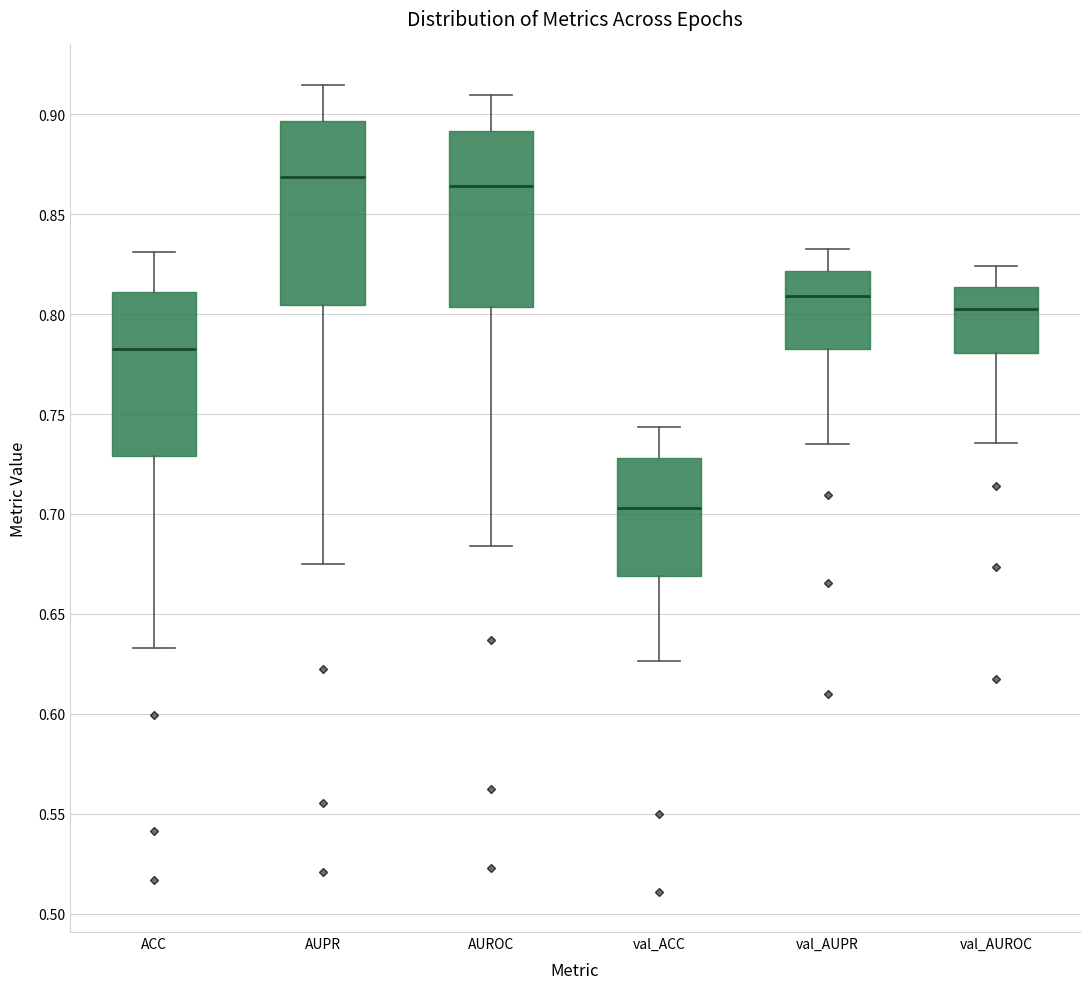

Where does the median line of the box for val_ACC sit on the y-axis? The values are not printed on the chart, so give them approximately, as read against the axis.

0.705